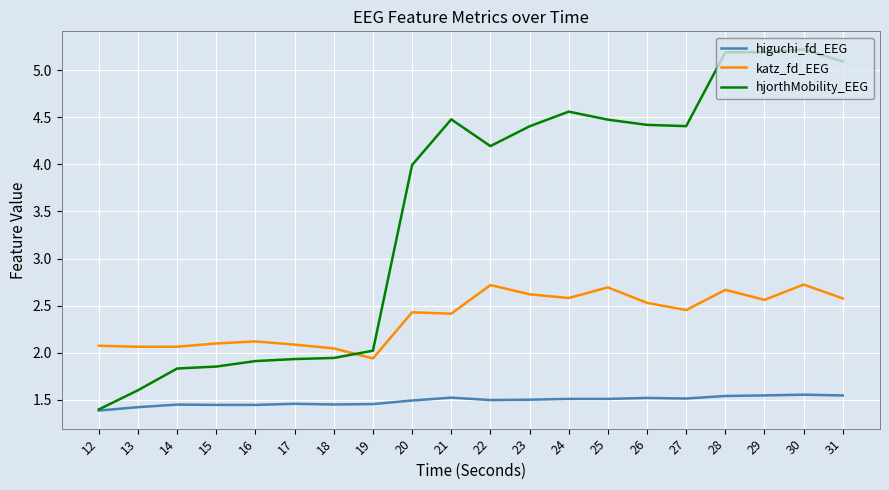

Between 14 and 22, which series saw the biggest shift?

hjorthMobility_EEG